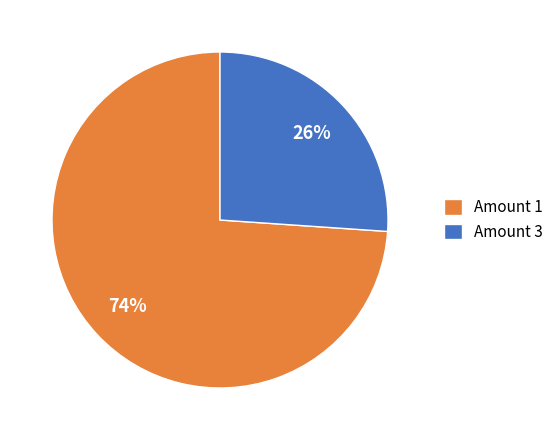

To the nearest percent, what percentage of the pie is Amount 1?

74%